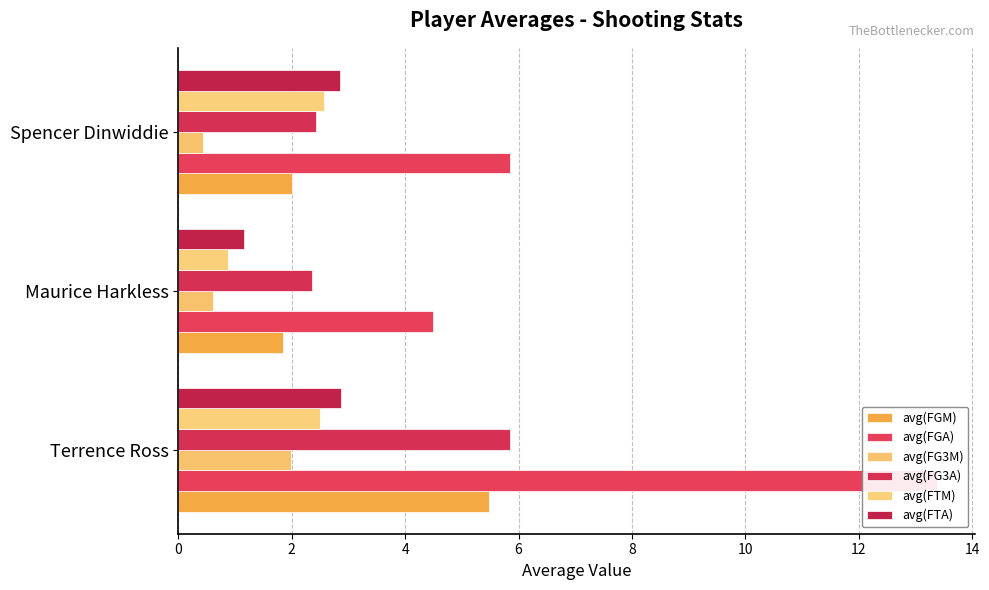

What are all the series names shown in the legend?

avg(FGM), avg(FGA), avg(FG3M), avg(FG3A), avg(FTM), avg(FTA)